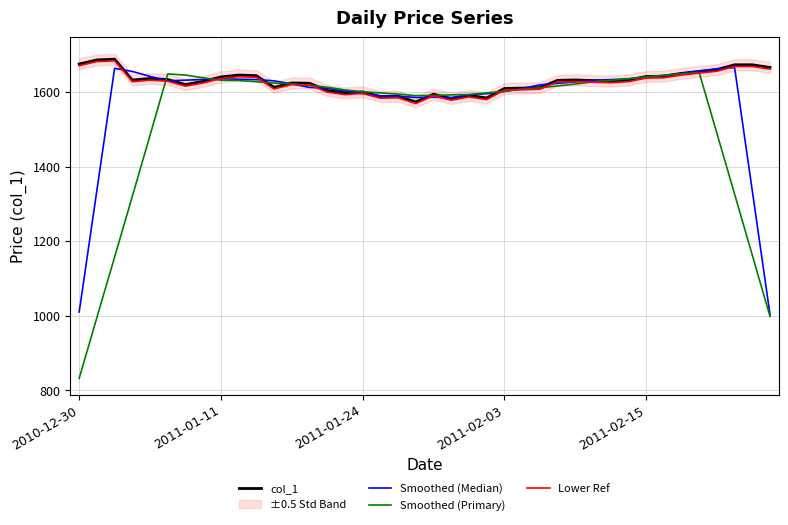

How many interior local peaks does the Smoothed (Median) series have?

4